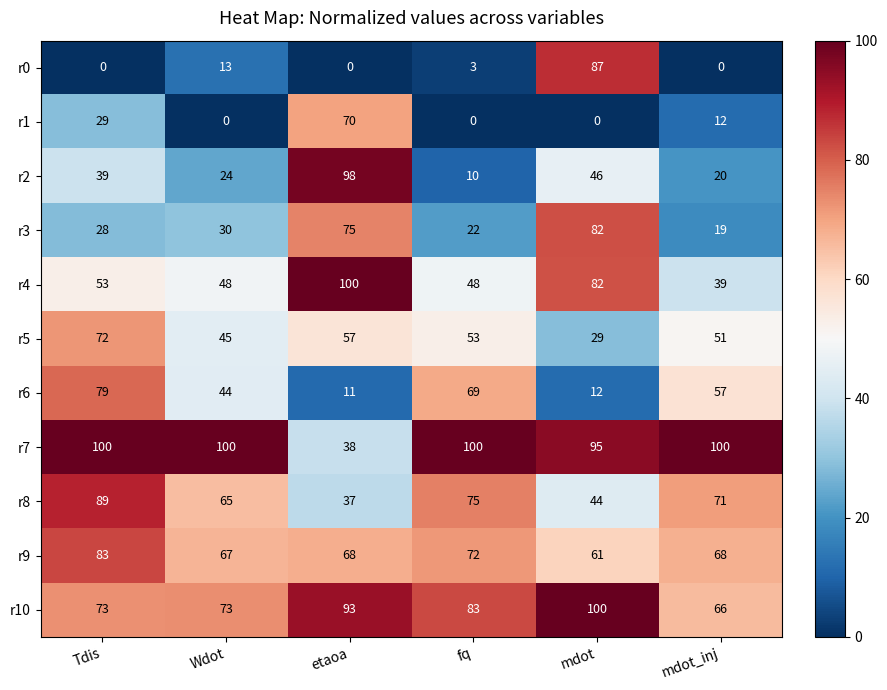

Which category has the highest value in the r1 series?

etaoa